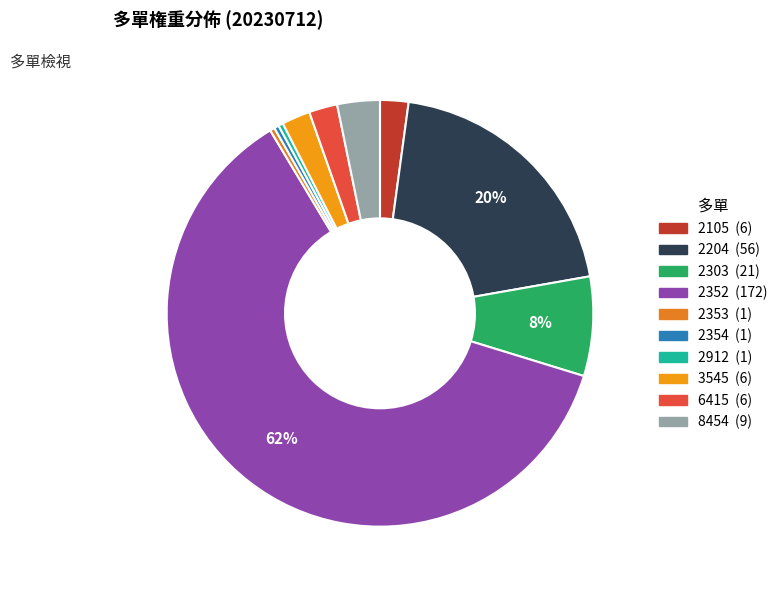

The 2303 slice represents 8% of the pie. True or false?

True